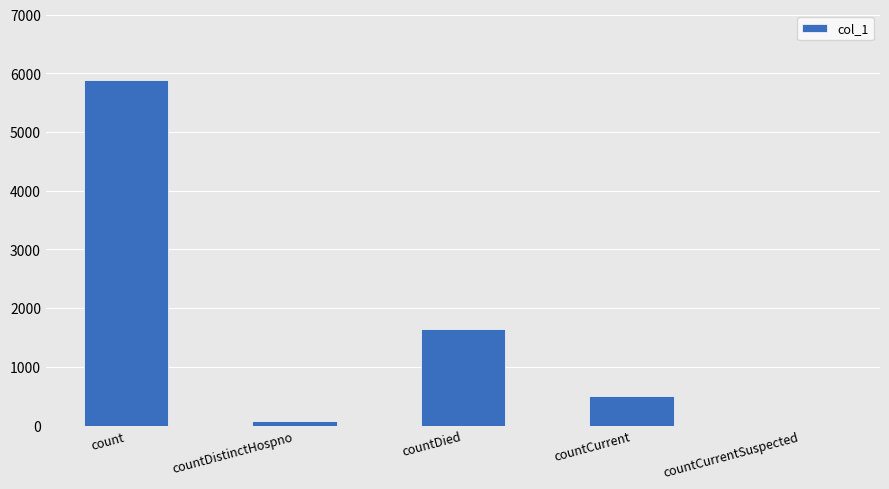

What is the difference between the values at countCurrentSuspected and countDistinctHospno?

77